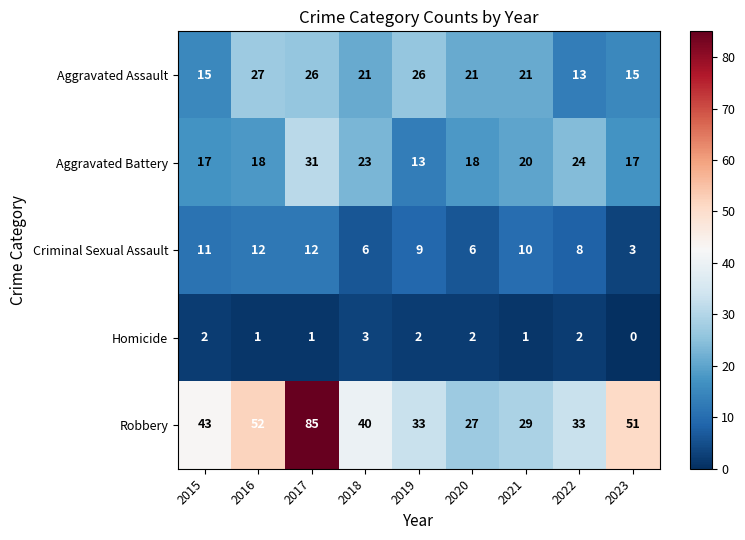

Rank the series by their maximum value, from lowest to highest.

Homicide, Criminal Sexual Assault, Aggravated Assault, Aggravated Battery, Robbery